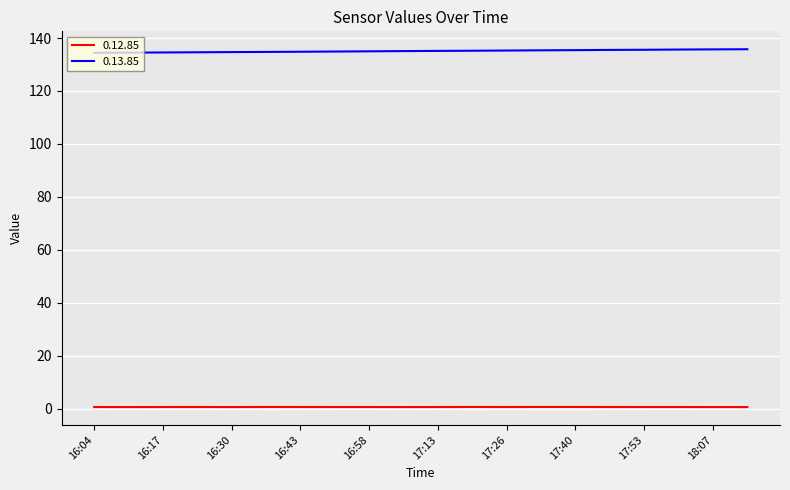

What is the difference between the maximum and minimum values in the 0.13.85 series?

1.4